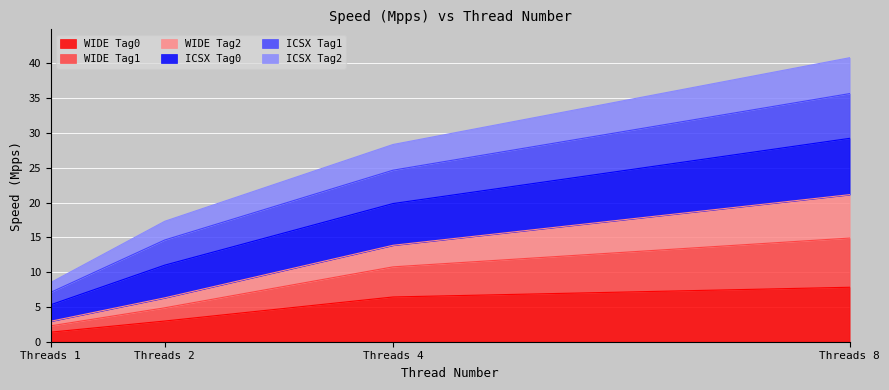

At which category is the sum across all series the highest?

Threads 8